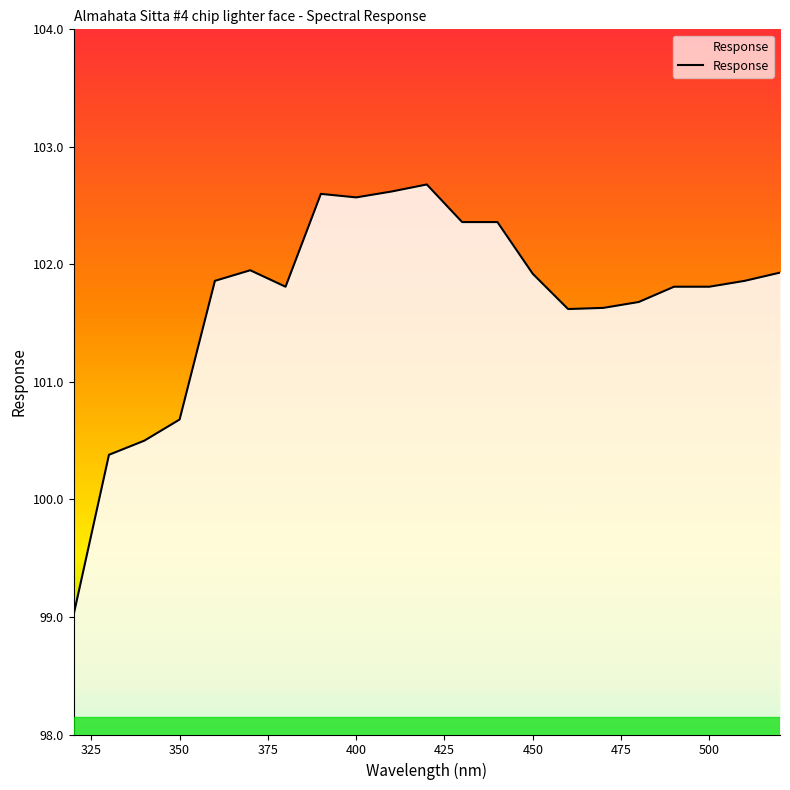

What is the greatest value displayed?

102.7